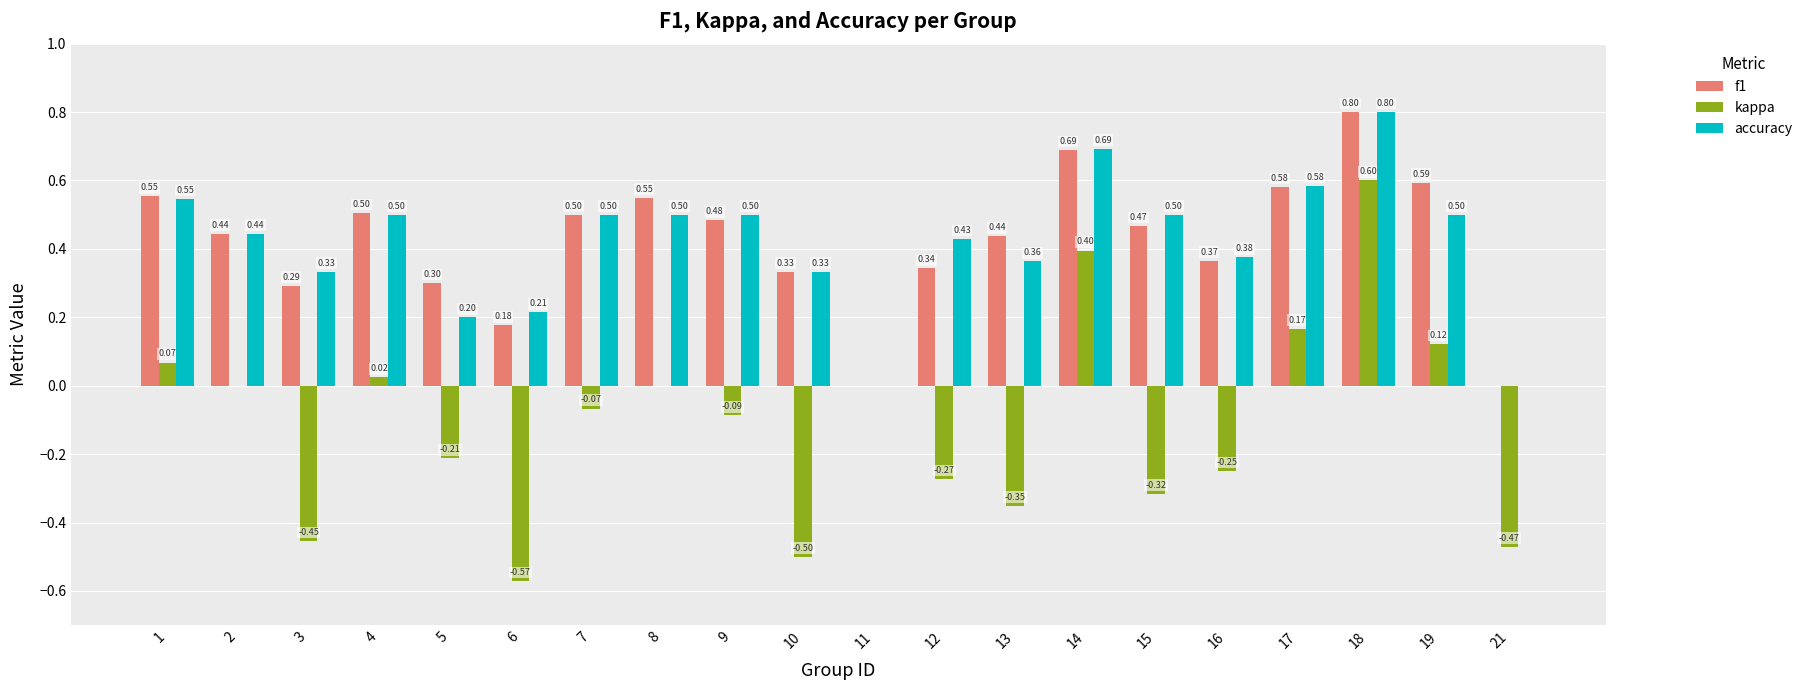

Which series changed the most between 9 and 19?

kappa